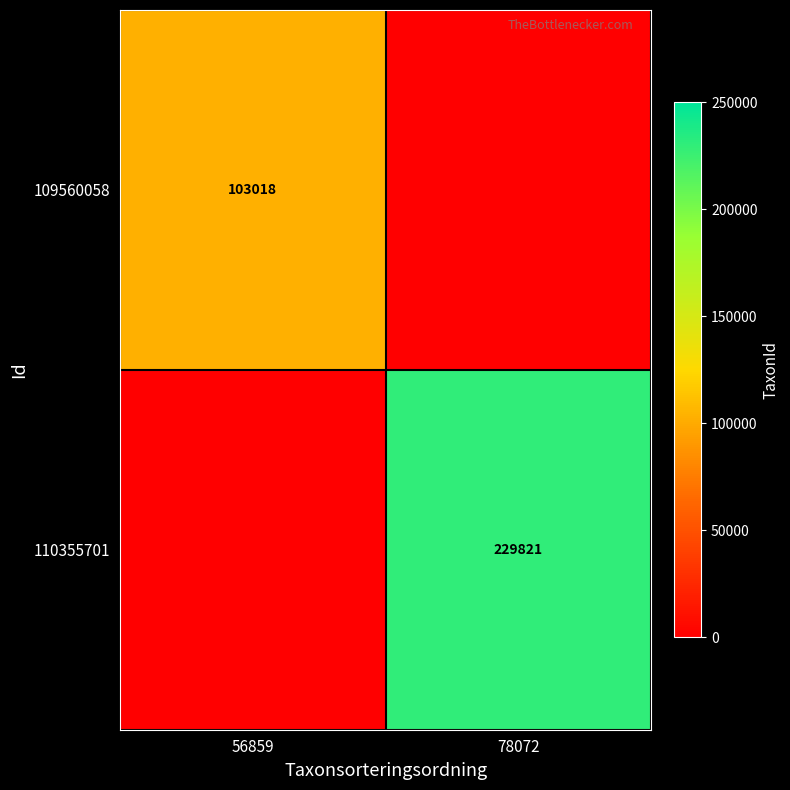

Is the value of 109560058 at 56859 greater than the value of 110355701 at 78072?

No